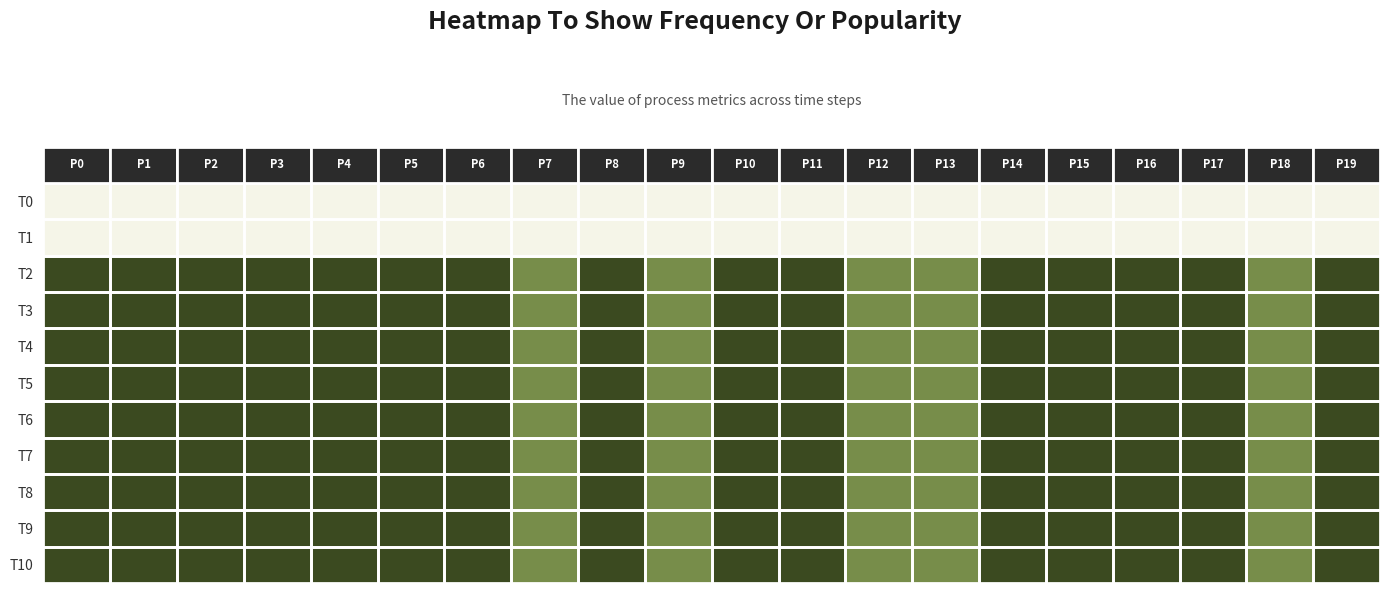

Count the number of categories in the chart.

20